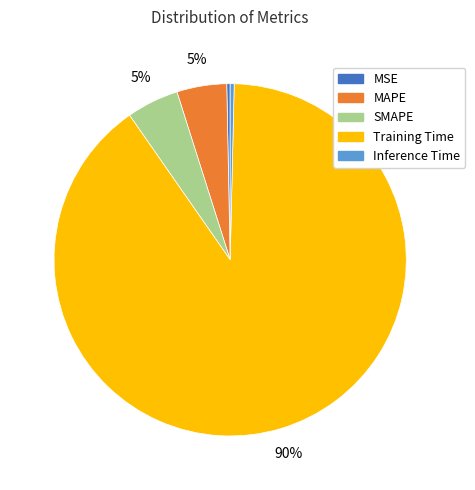

Is Inference Time the majority of the pie?

No